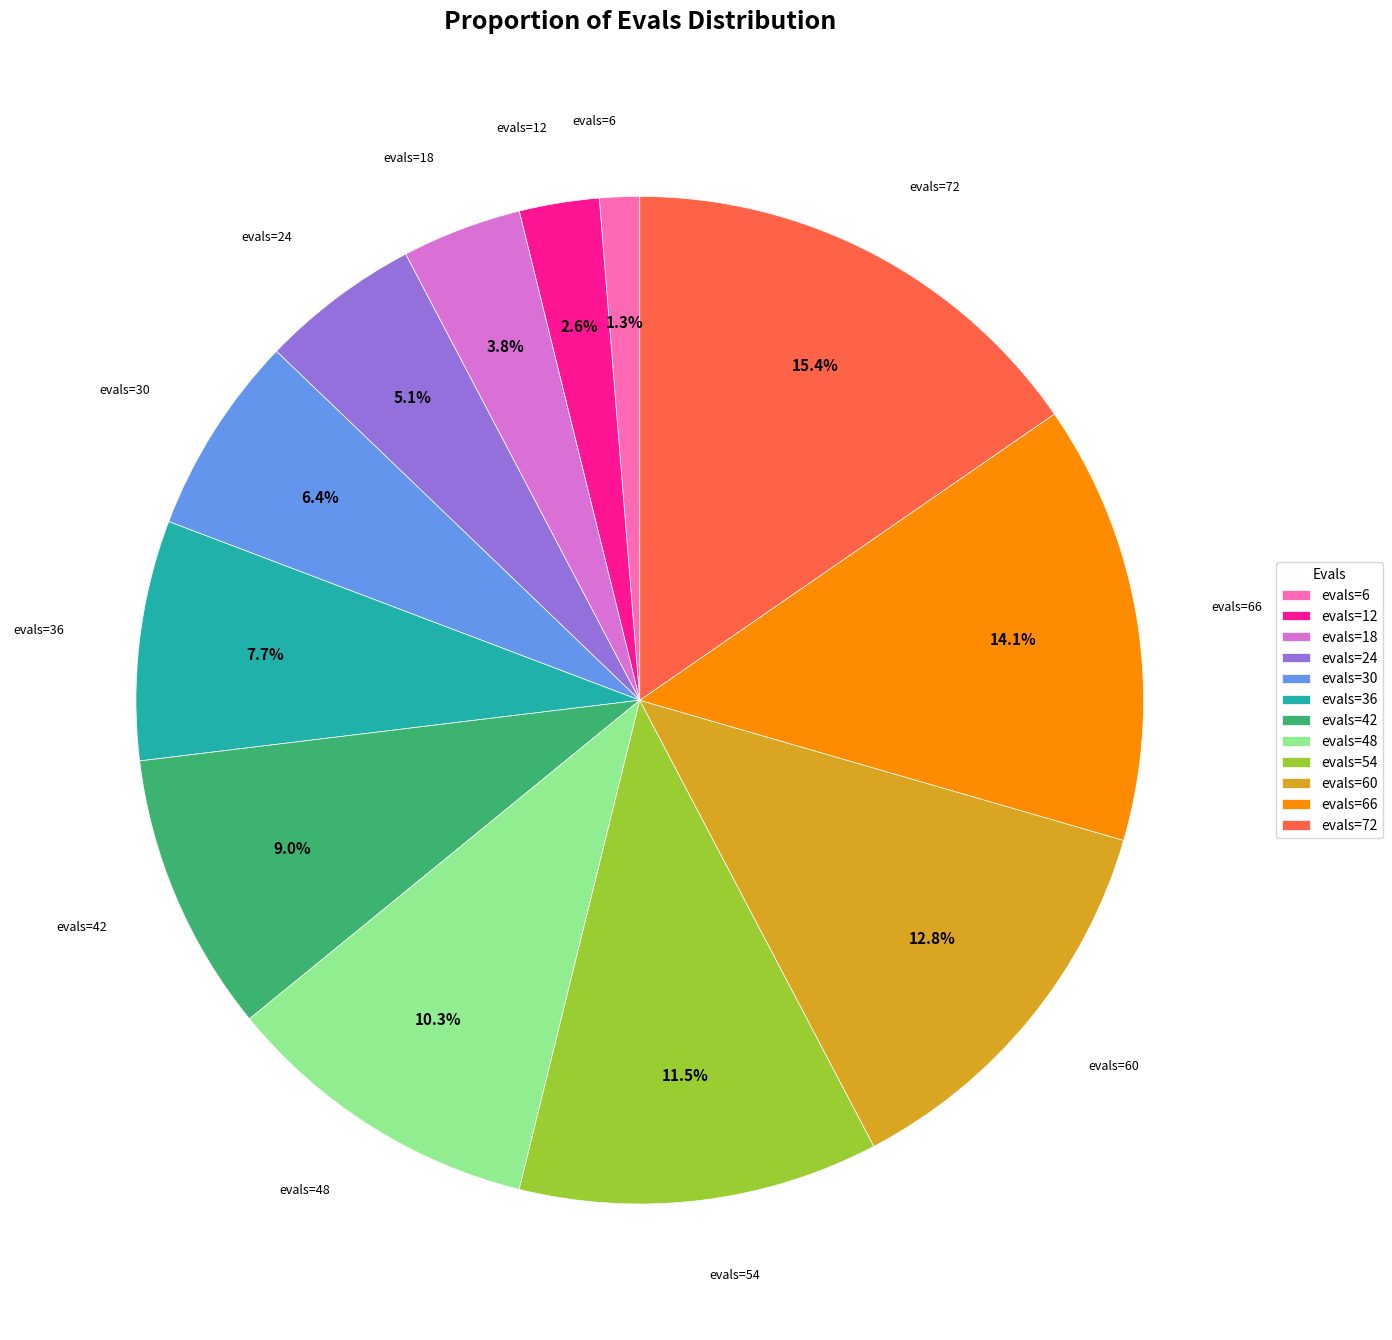

Which has a higher value, evals=36 or evals=72?

evals=72